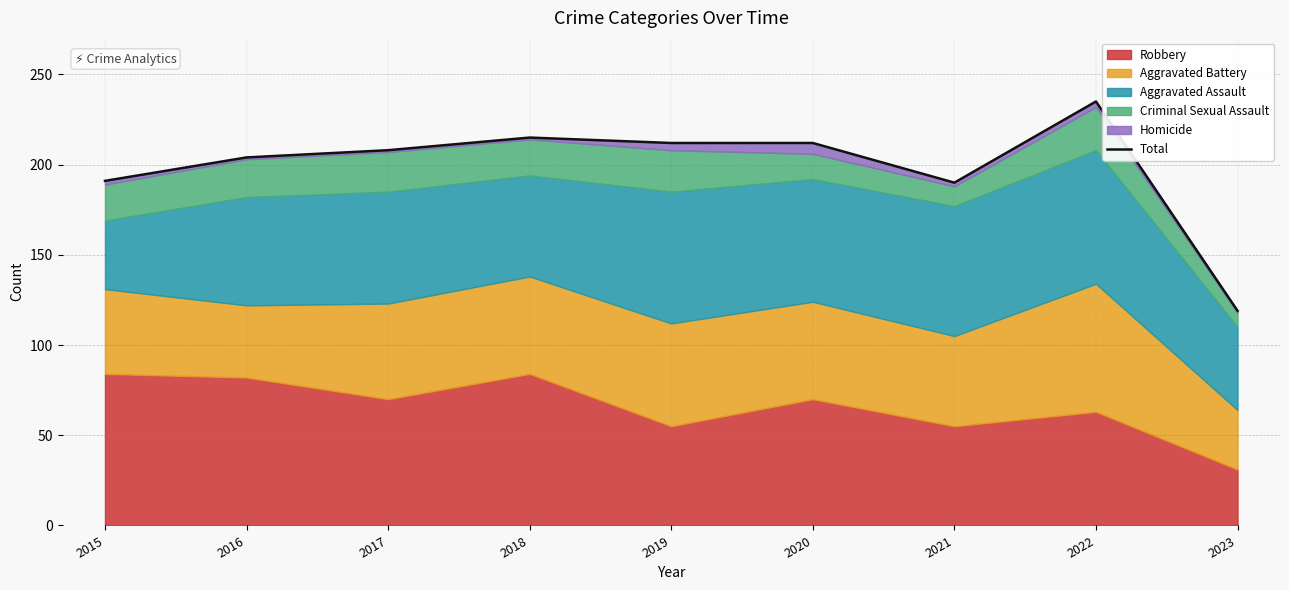

List the labels in order of value, smallest first.

2023, 2021, 2015, 2016, 2017, 2019, 2020, 2018, 2022